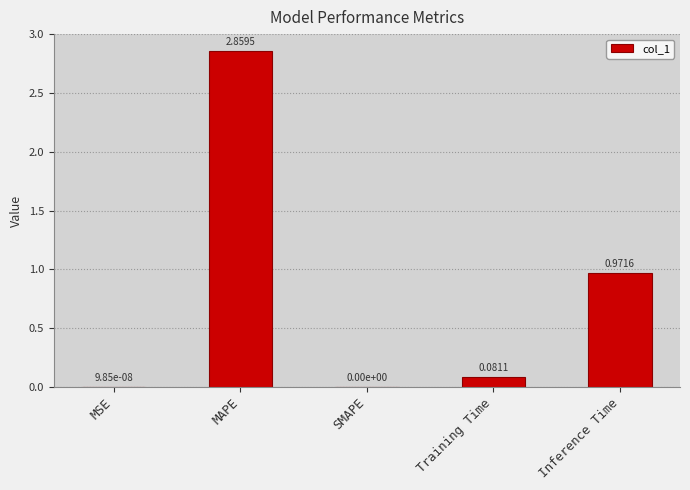

The chart shows a value of 1.5 at Inference Time. True or false?

False